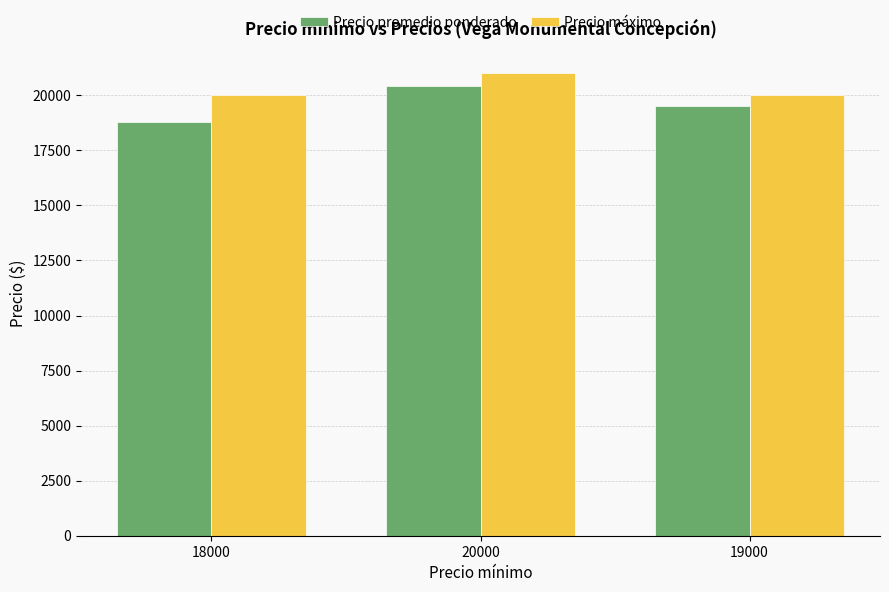

Between 18000 and 20000, which series saw the biggest shift?

Precio promedio ponderado